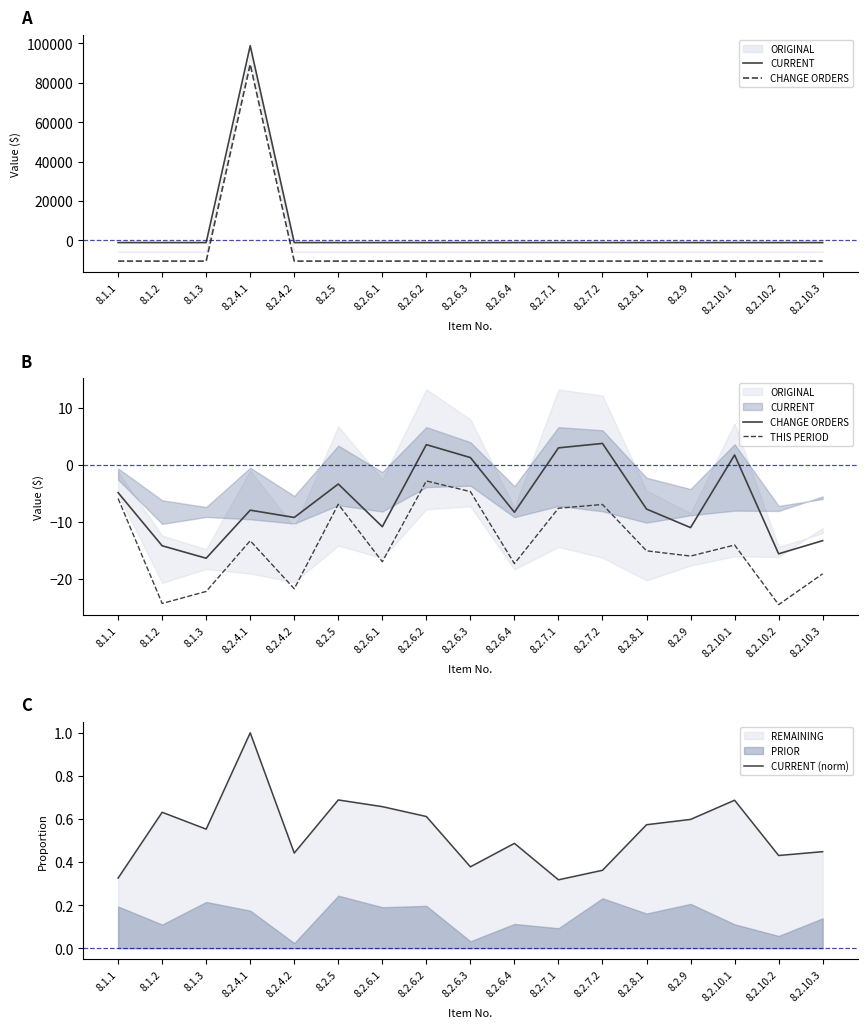

Where is the first local maximum for CURRENT (norm)?

8.1.2